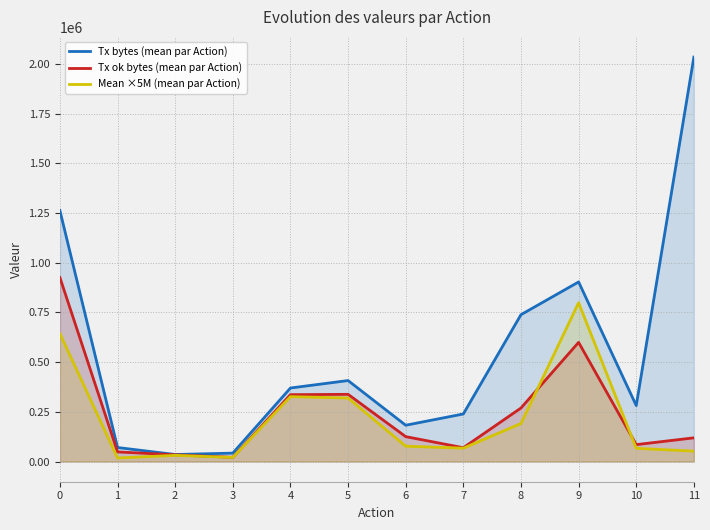

The value of Mean ×5M (mean par Action) at 4 is 141678.4. True or false?

False